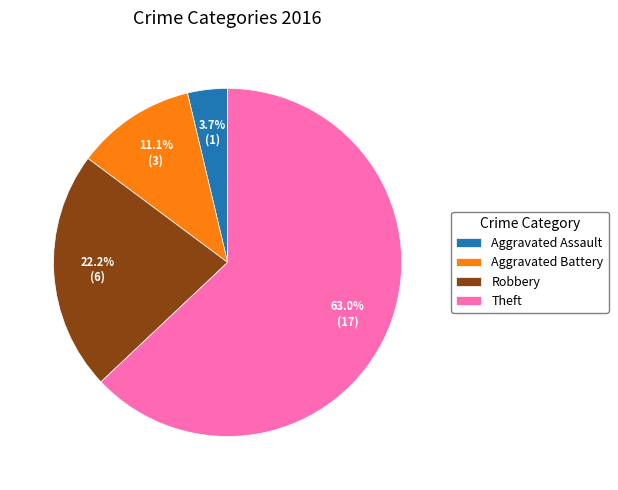

To the nearest percent, what percentage of the pie is Aggravated Battery?

11%